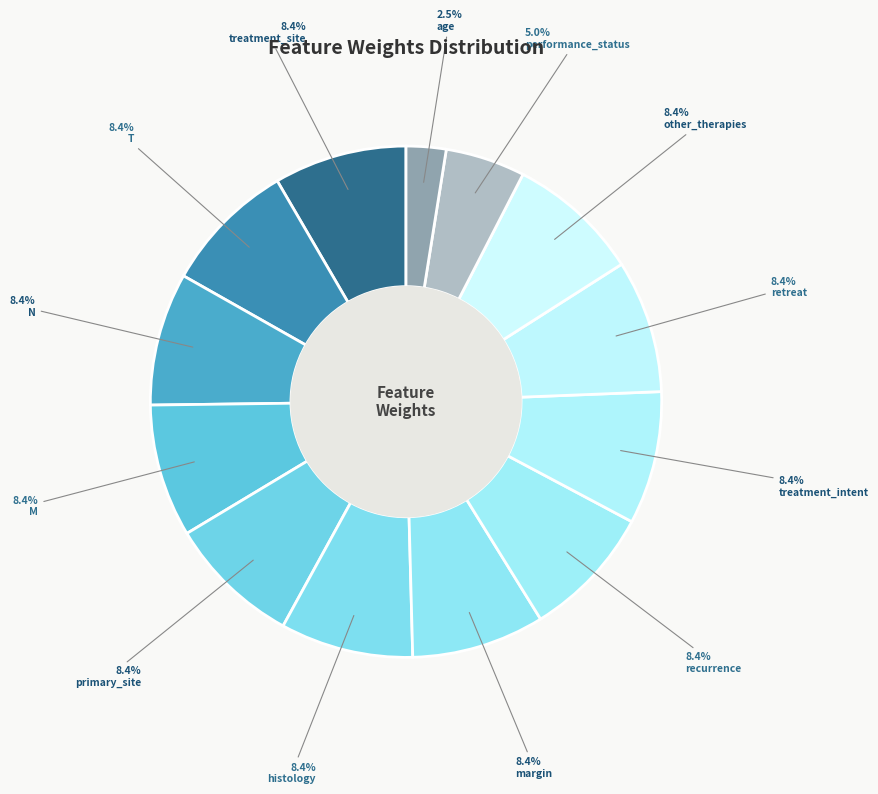

To the nearest percent, what is the difference between the largest and smallest slice percentages?

6%